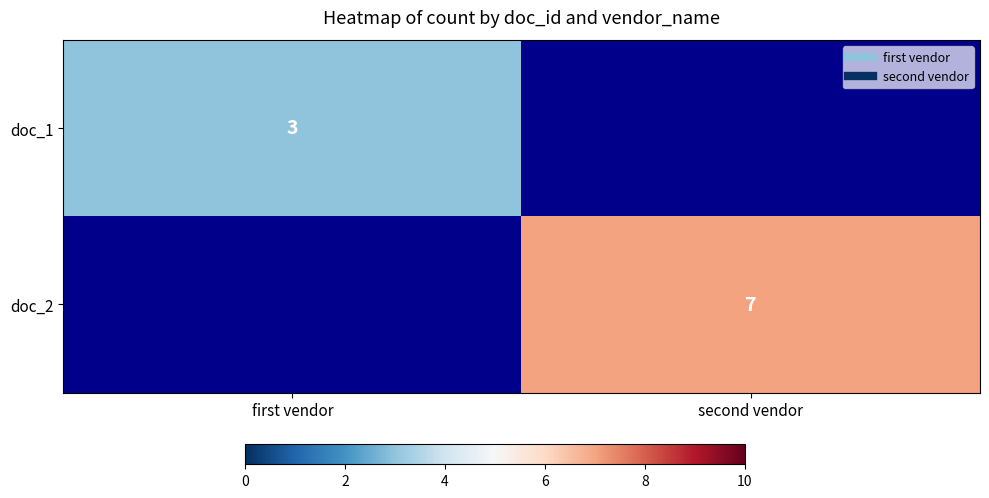

The doc_1 series shows 3 at first vendor. True or false?

True